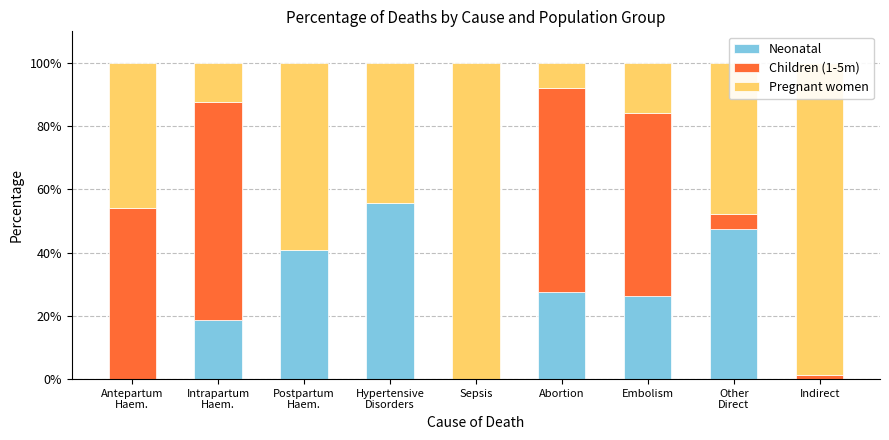

Where does the Neonatal series first go above 26?

Postpartum
Haem.